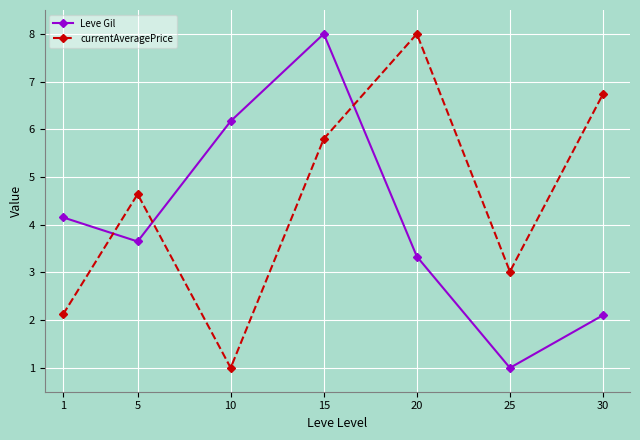

What is the spread (max minus min) of values at 5?

1.0